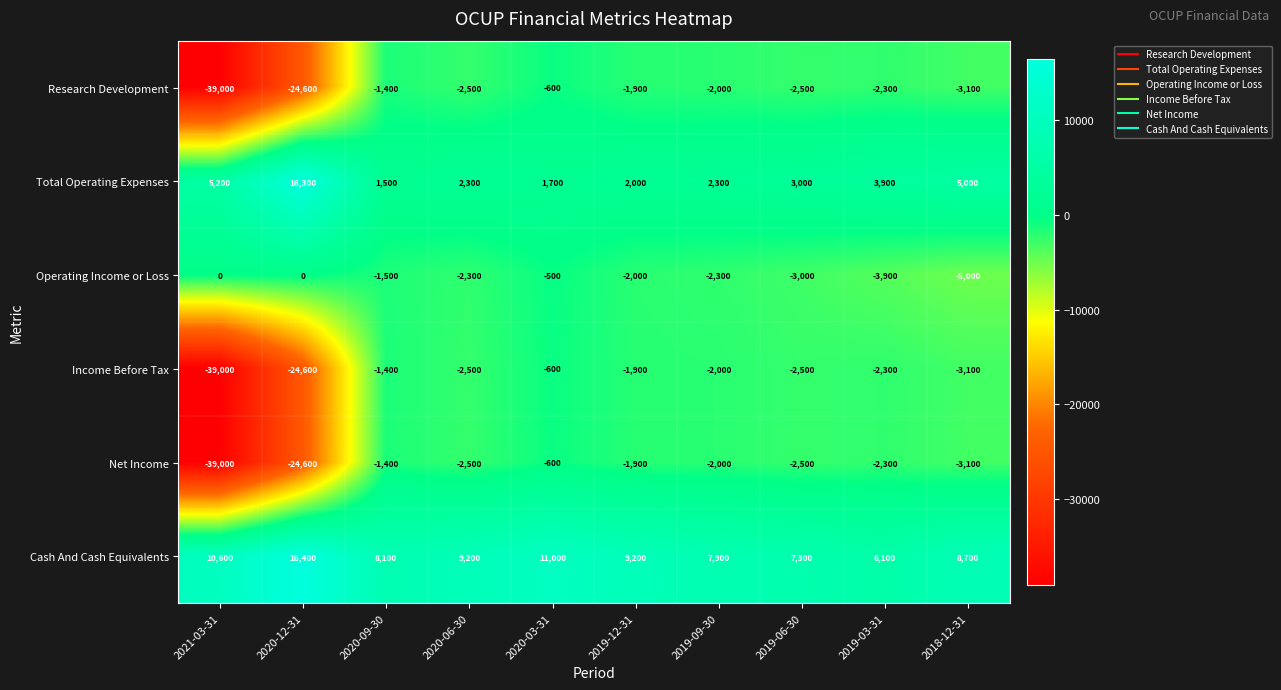

What is the difference between the maximum and minimum values in the Total Operating Expenses series?

14800